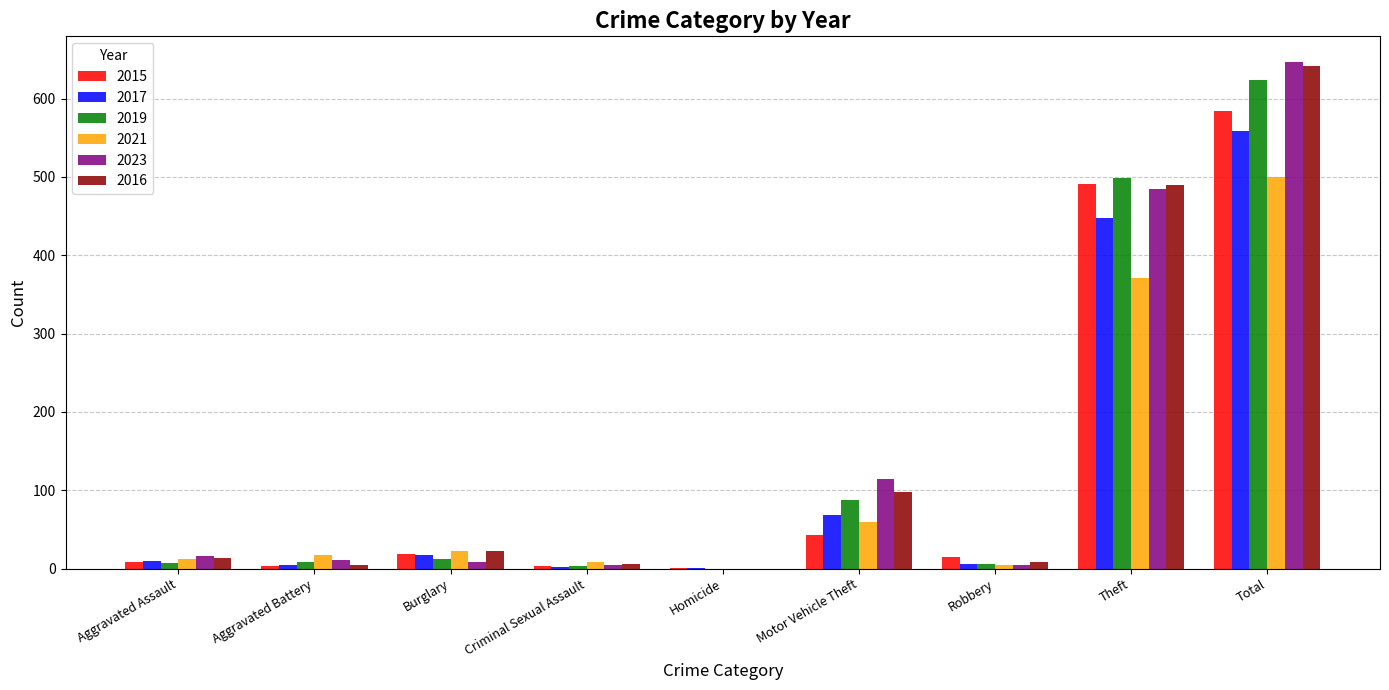

Which category has the highest value across all series?

Total